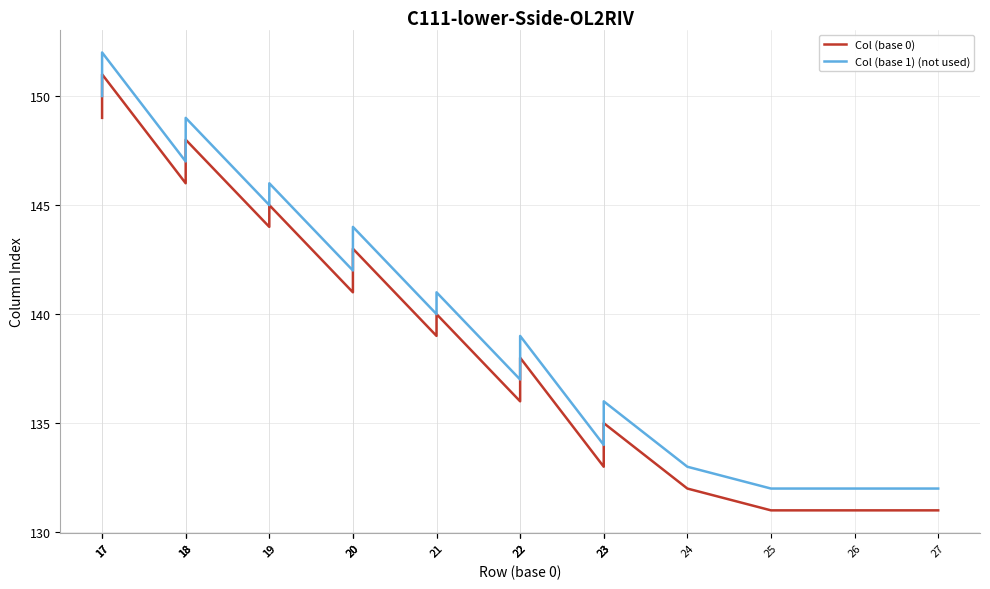

List the labels in order of Col (base 1) (not used) value, largest first.

17, 17, 17, 18, 18, 18, 19, 19, 20, 20, 20, 21, 21, 22, 22, 22, 23, 23, 23, 24, 25, 26, 27